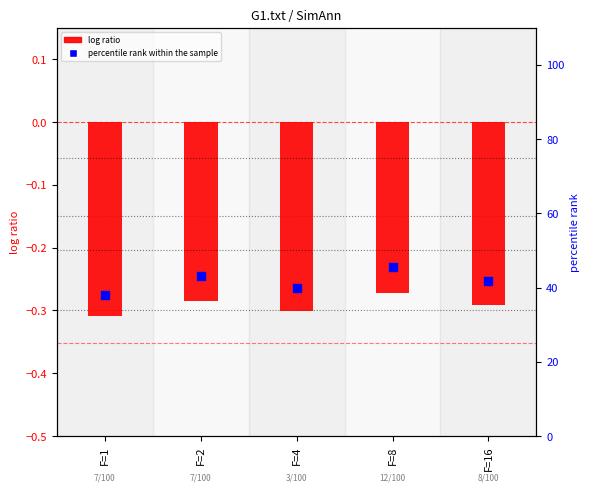

At how many categories does at least one series exceed 38?

5